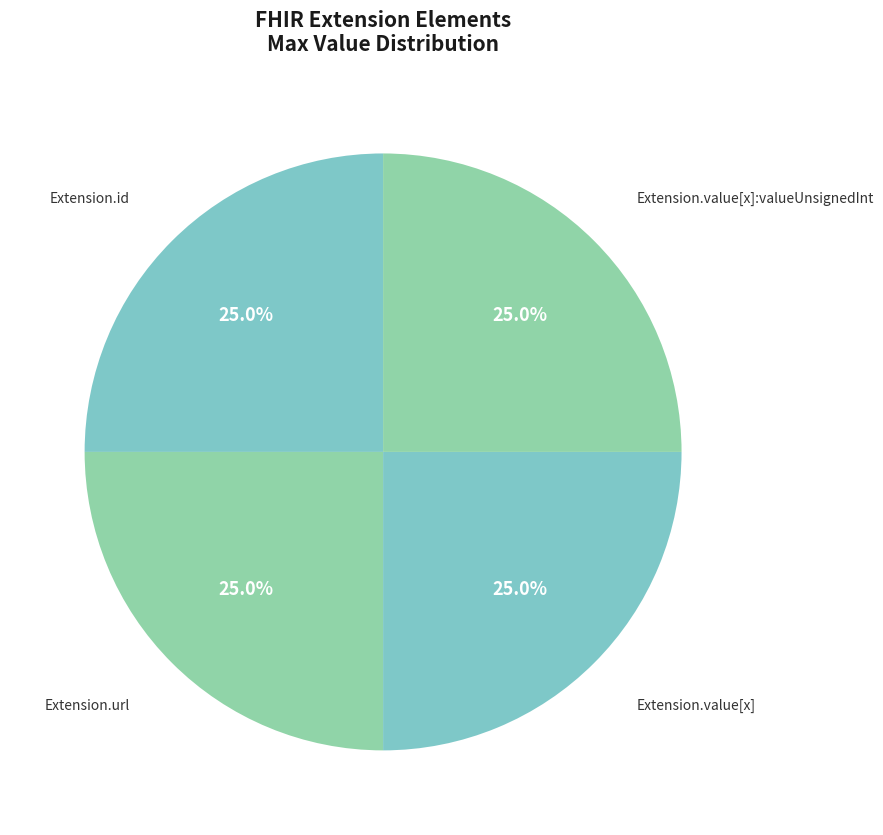

How many slices are in this pie chart?

4